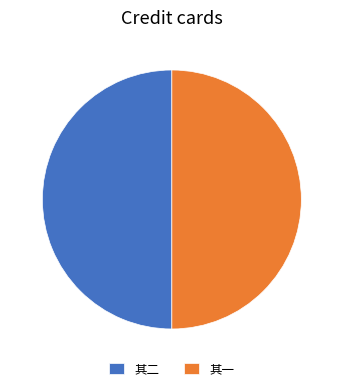

The 其一 slice represents 41% of the pie. True or false?

False